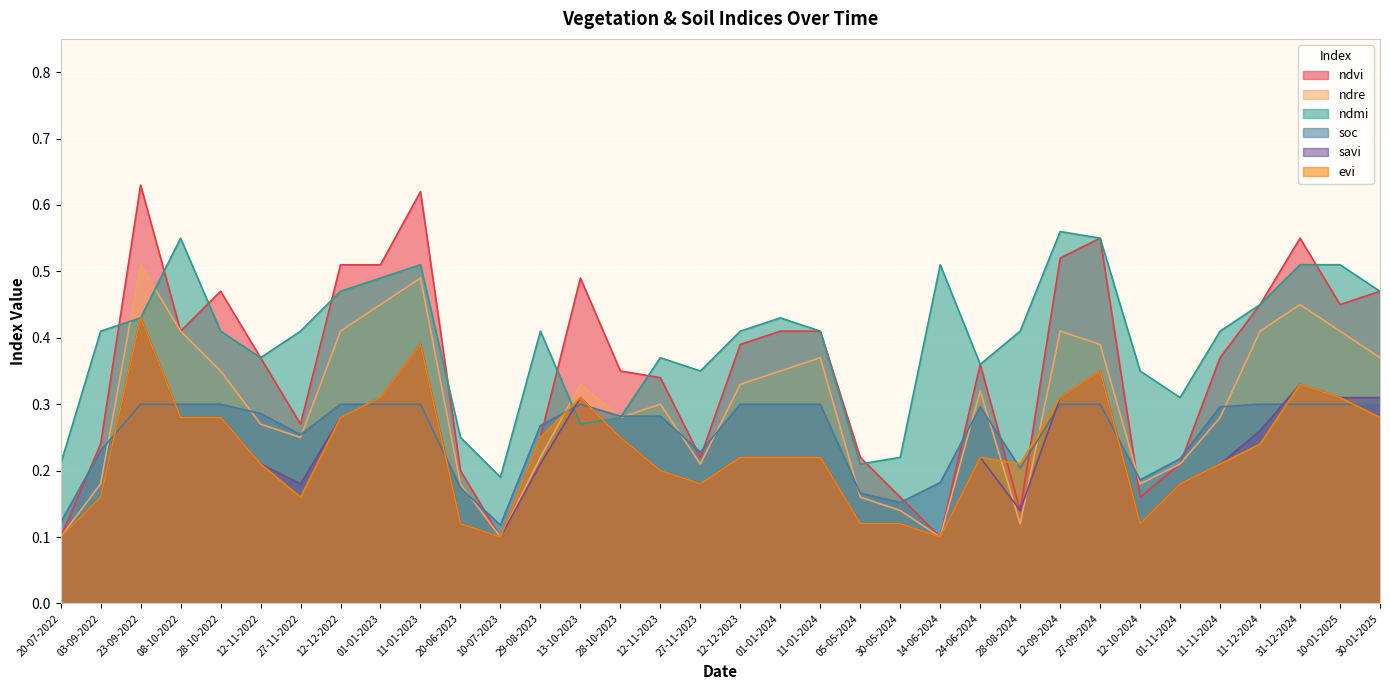

True or false: ndre has more than 0 points higher than both neighbors.

True